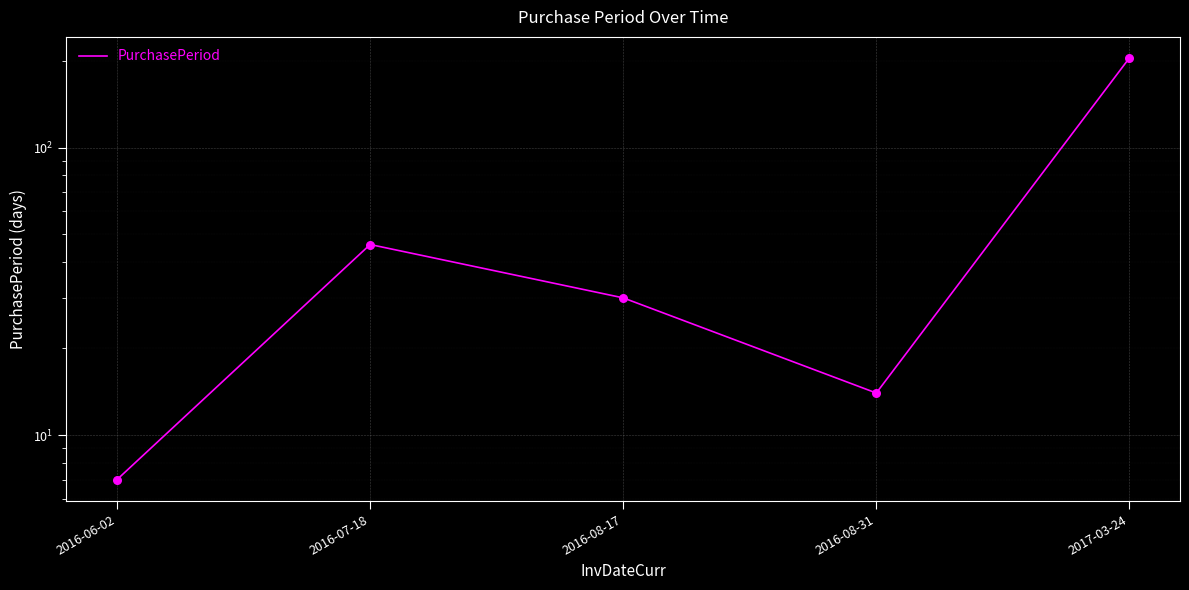

Approximately how many times larger is the value at 2016-06-02 compared to 2016-07-18?

0.2